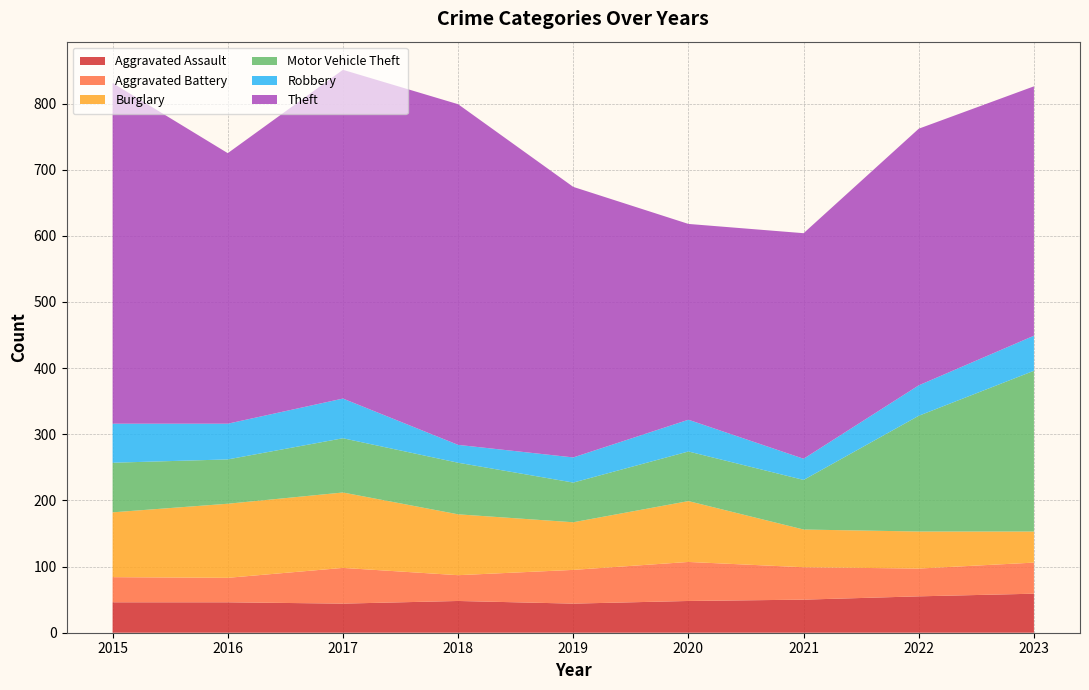

Reading right to left, extract all data points from this chart.

Aggravated Assault: 59	55	50	48	44	48	44	46	46
Aggravated Battery: 47	42	49	59	51	39	54	37	38
Burglary: 47	56	57	92	72	92	114	112	98
Motor Vehicle Theft: 243	175	75	75	60	78	82	67	75
Robbery: 53	46	32	48	38	27	60	54	59
Theft: 377	388	341	296	409	515	497	409	515